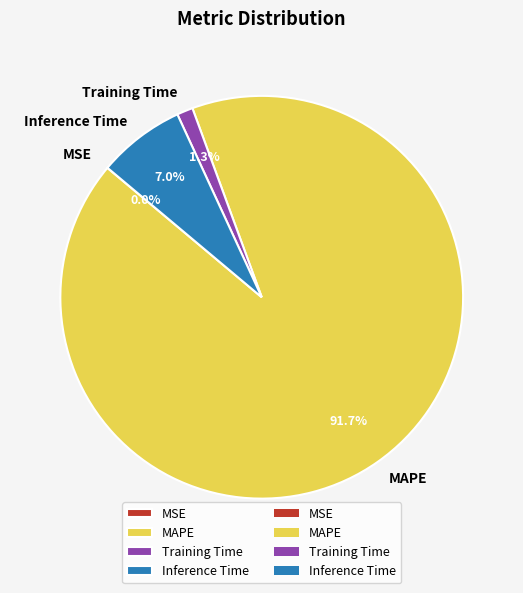

Which slice represents more than half of the pie?

MAPE